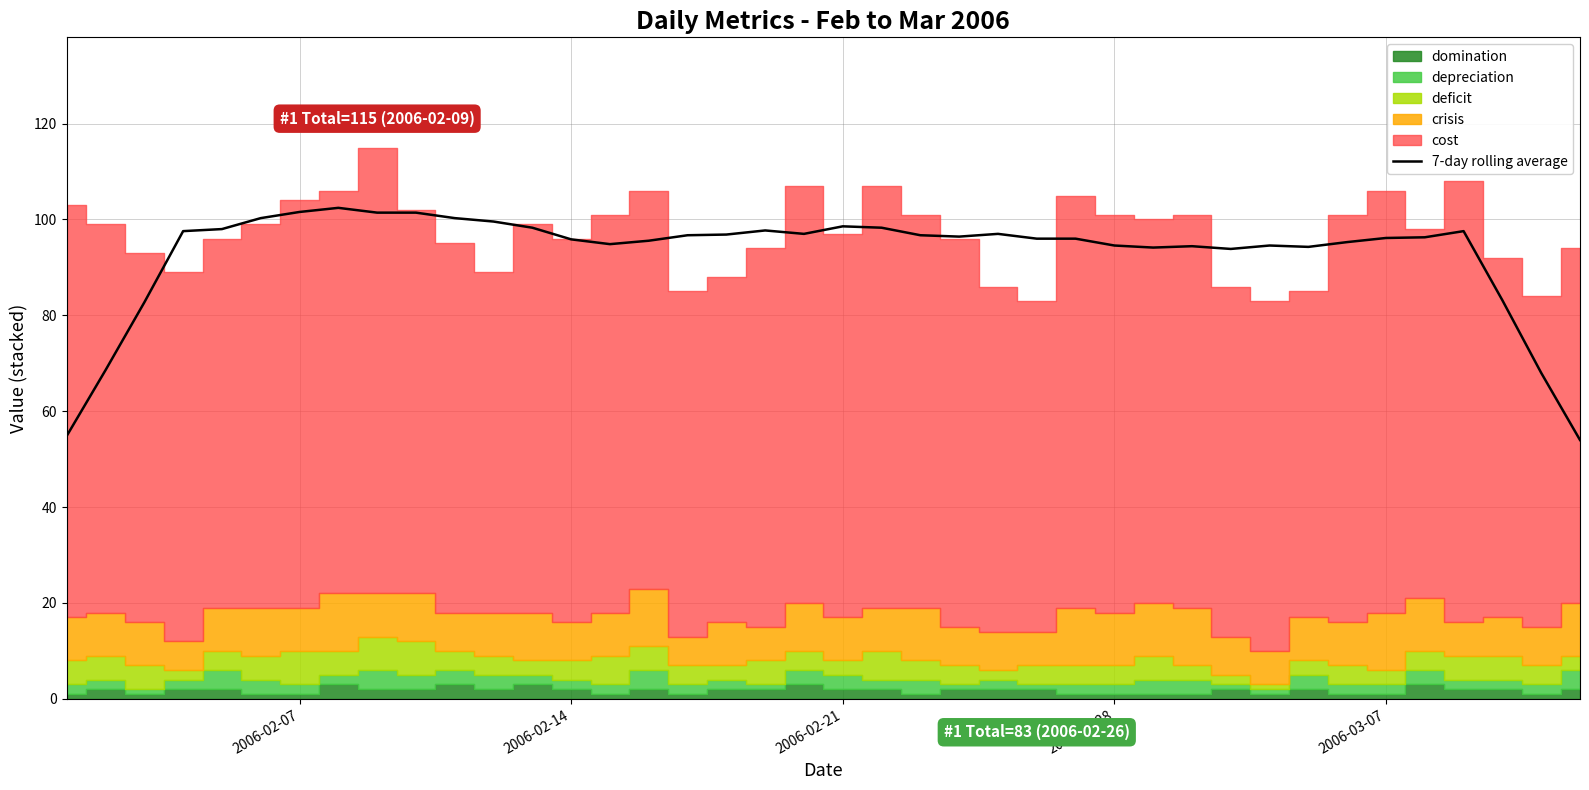

How many data points are less than 96?

17